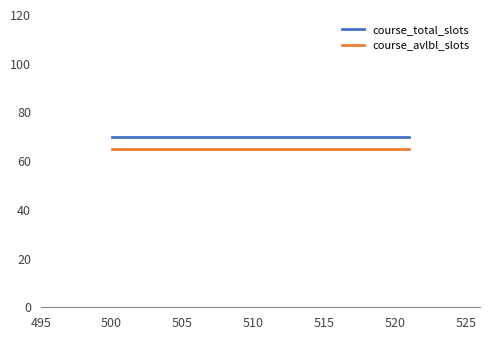

True or false: course_avlbl_slots and course_total_slots intersect in this chart.

False